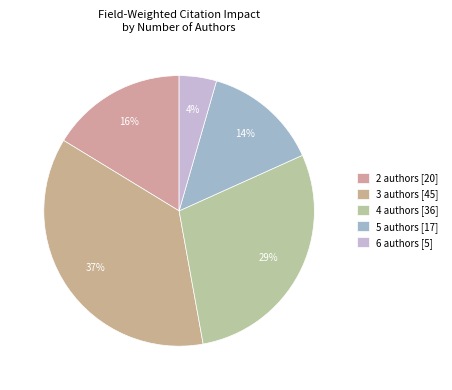

Does 4 authors account for over 50% of the chart?

No